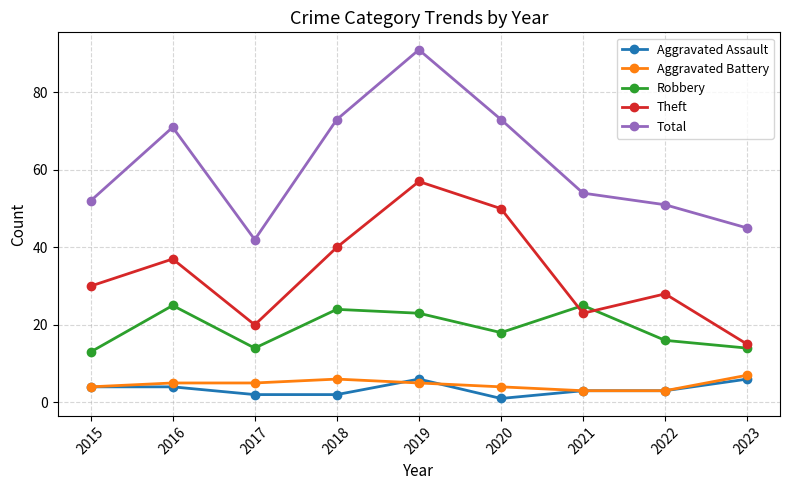

What is the total value across all series at 2017?

83